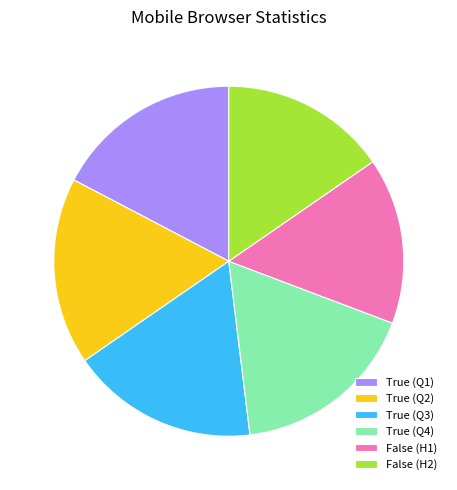

Is it true that True (Q1) is 17% of the pie?

True